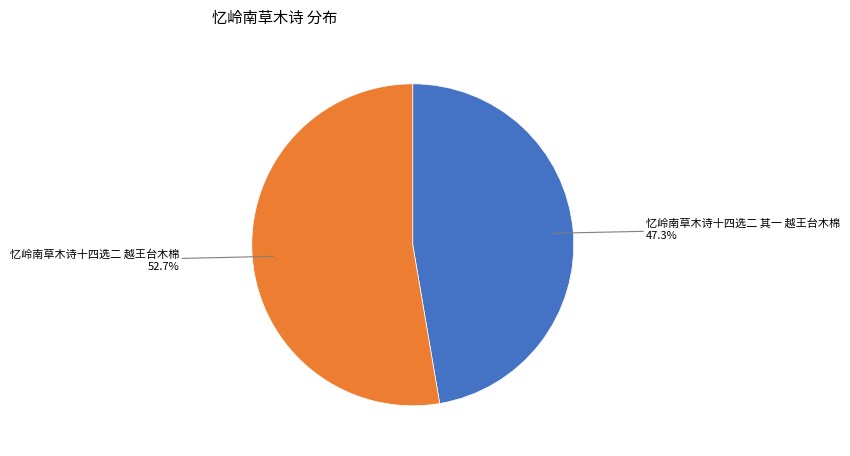

Is there any slice that represents more than half of the pie?

Yes